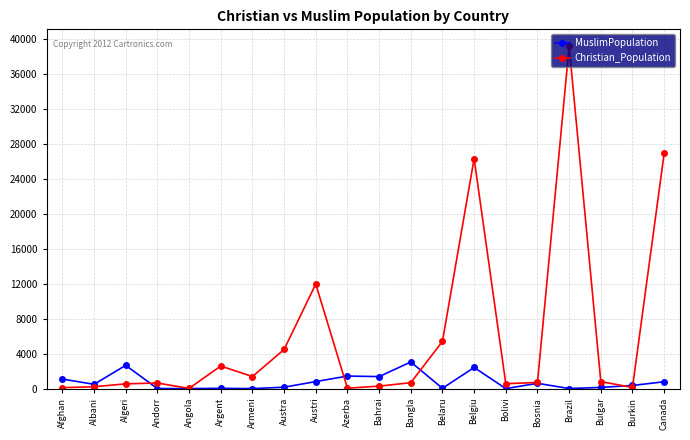

True or false: MuslimPopulation has more than 2 interior local peaks.

True